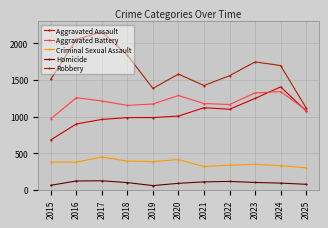

What value does the Aggravated Battery series have at 2020?

1287